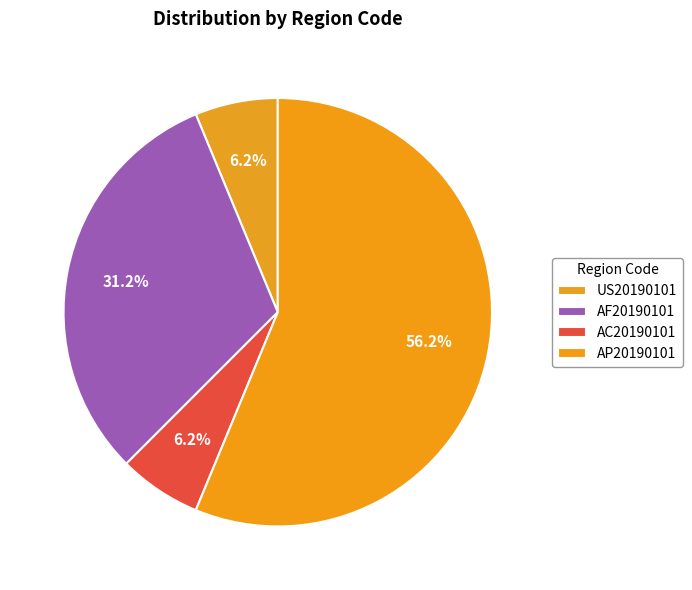

Is it true that AP20190101 is 68% of the pie?

False